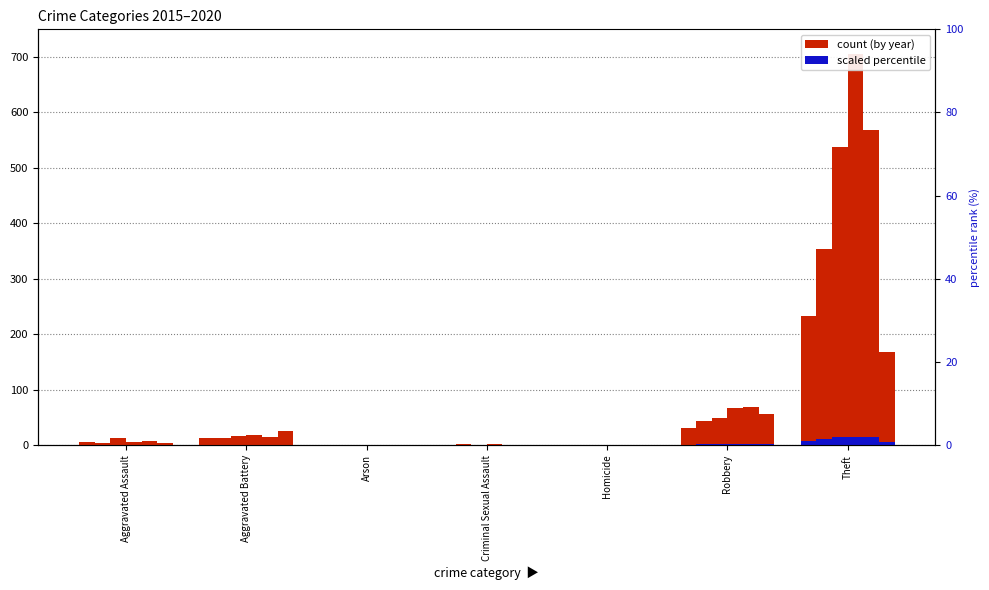

What is the sum of the 2020 values at Criminal Sexual Assault and Theft?

168